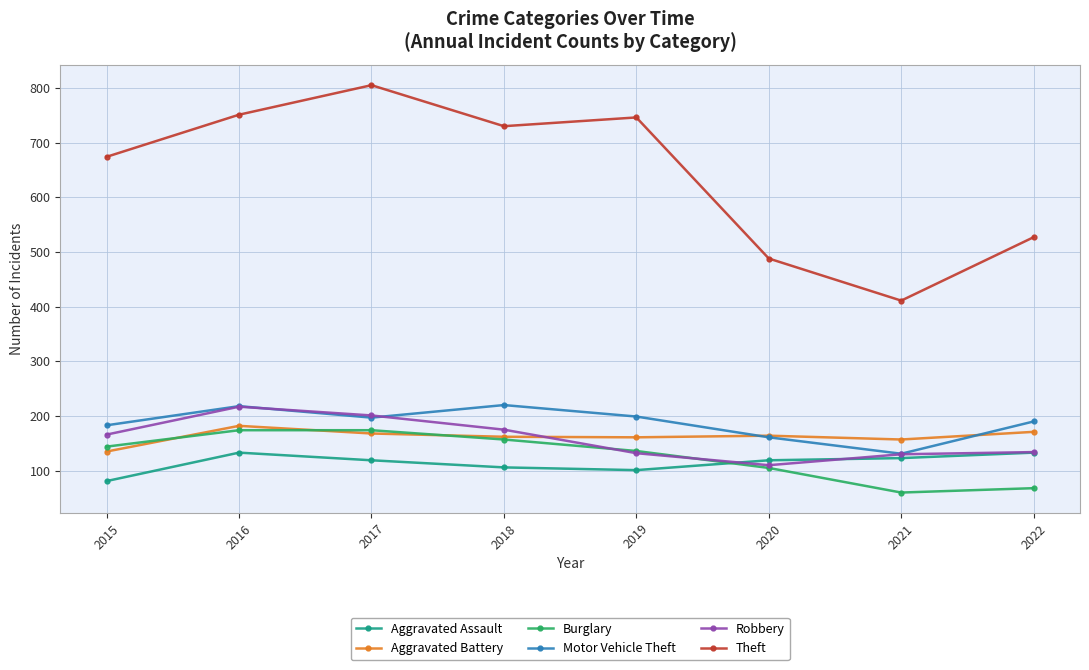

What is the difference between the highest and lowest values at 2018?

624